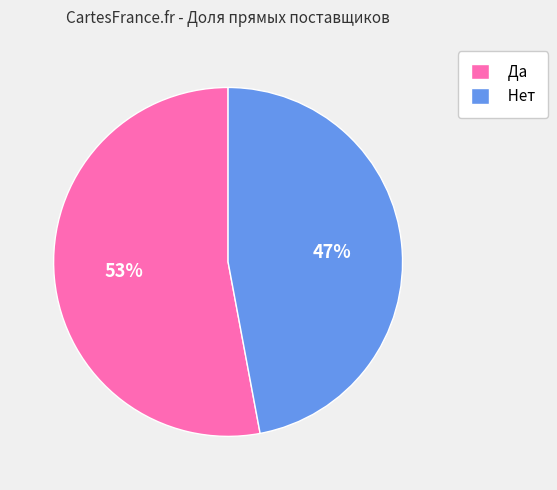

To the nearest percent, what is the combined percentage of Да and Нет?

100%